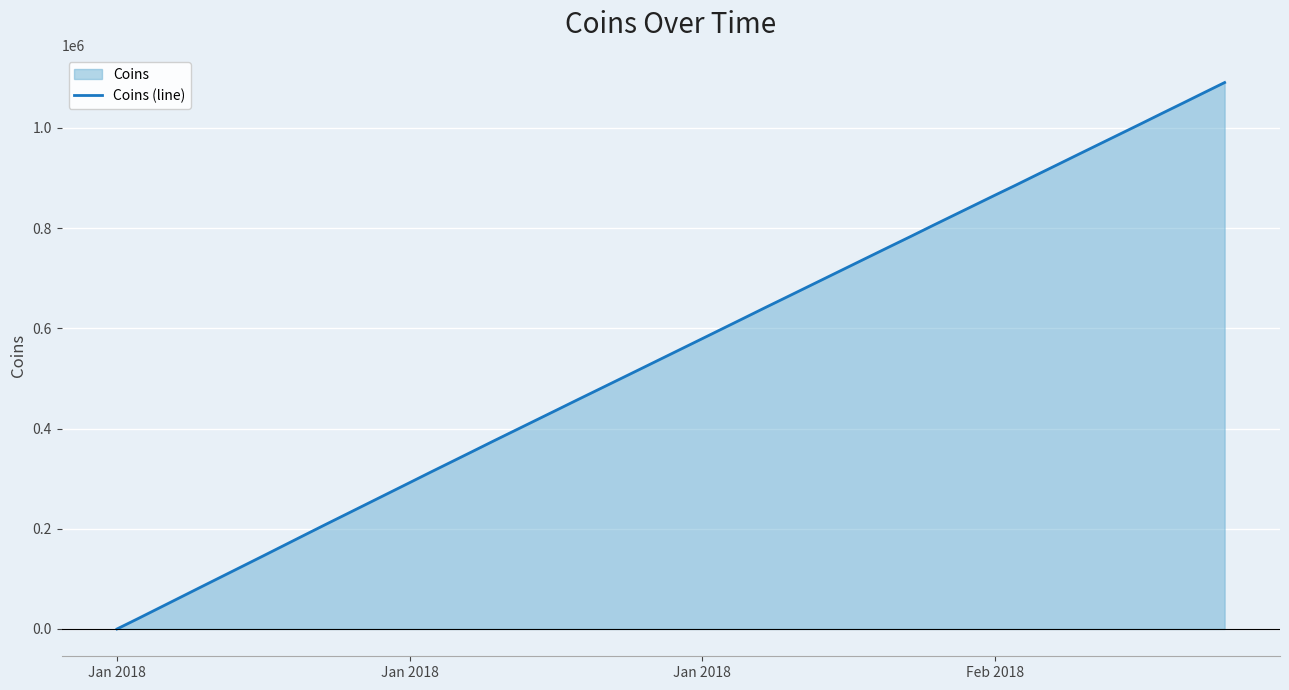

How many lines are shown in the chart?

1